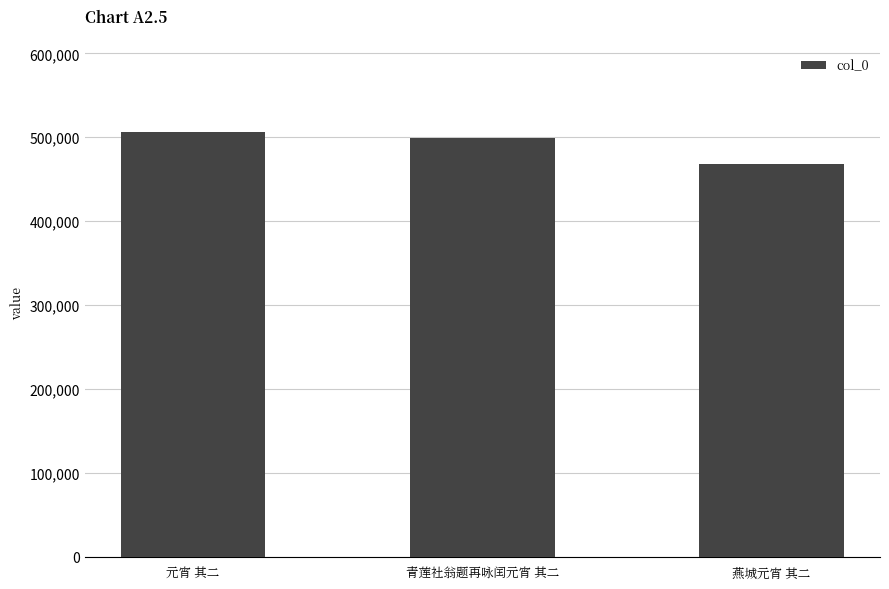

Rank the categories by value from lowest to highest.

燕城元宵 其二, 青莲社翁题再咏闰元宵 其二, 元宵 其二